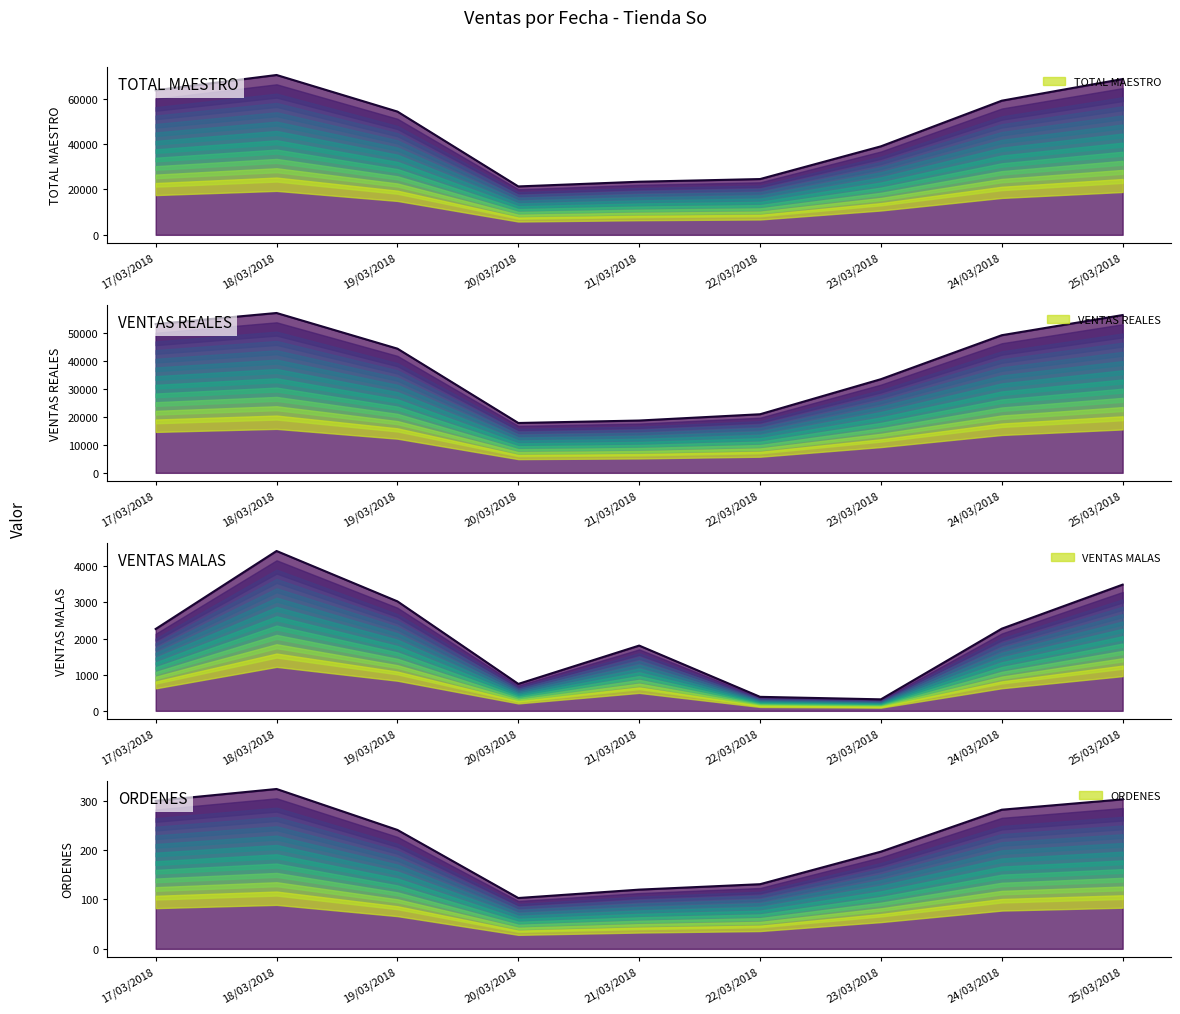

How many distinct data groups are displayed?

4